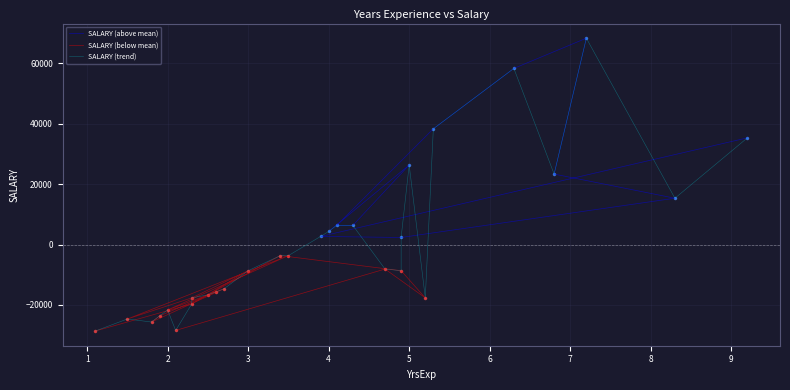

List the labels in order of value, largest first.

7.2, 6.3, 5.3, 9.2, 5.0, 6.8, 8.3, 4.3, 4.1, 4.0, 3.9, 4.9, 3.5, 3.4, 4.7, 3.0, 4.9, 2.7, 2.6, 2.5, 2.3, 5.2, 2.3, 2.0, 1.9, 1.5, 1.8, 2.1, 1.1